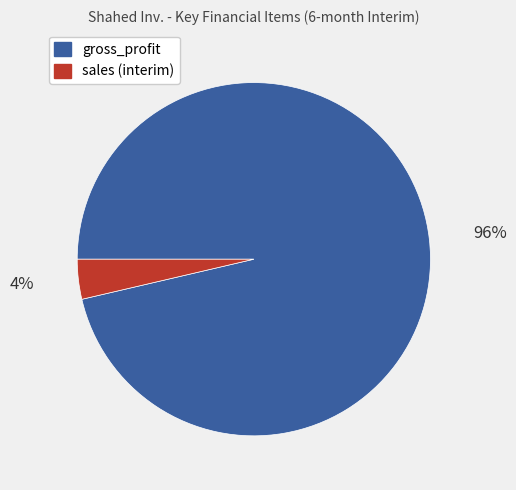

Is the sum of gross_profit and sales (interim) greater than half?

Yes